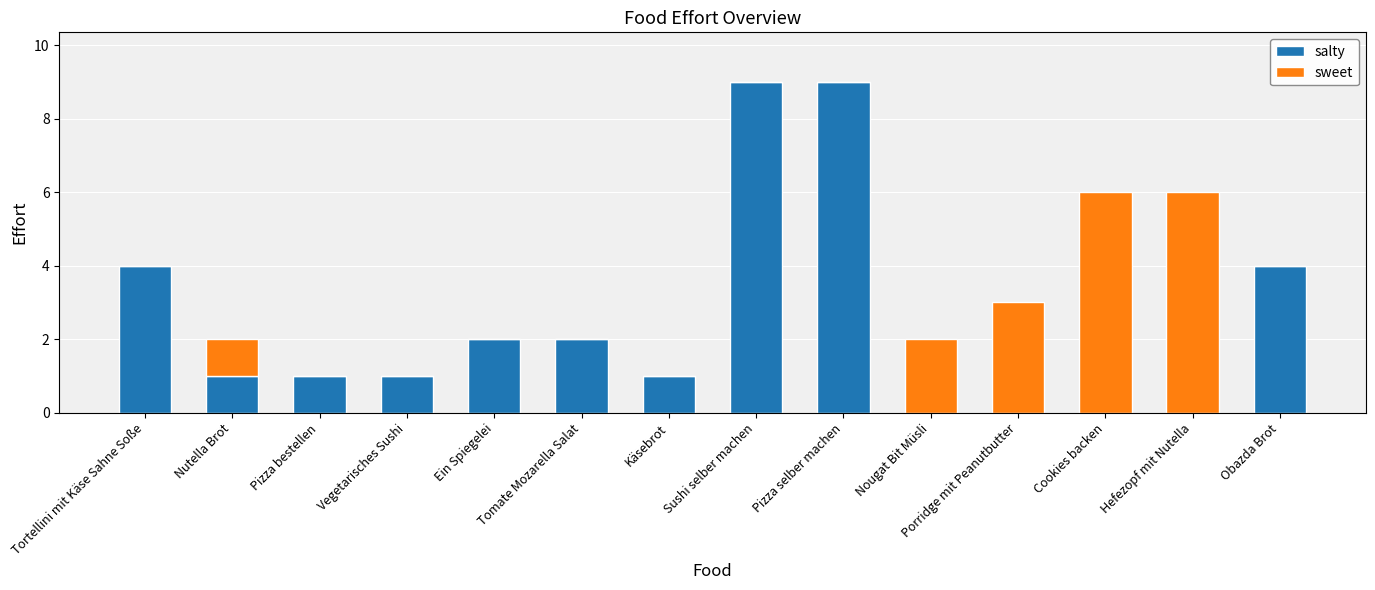

What is the total value across all series at Obazda Brot?

4